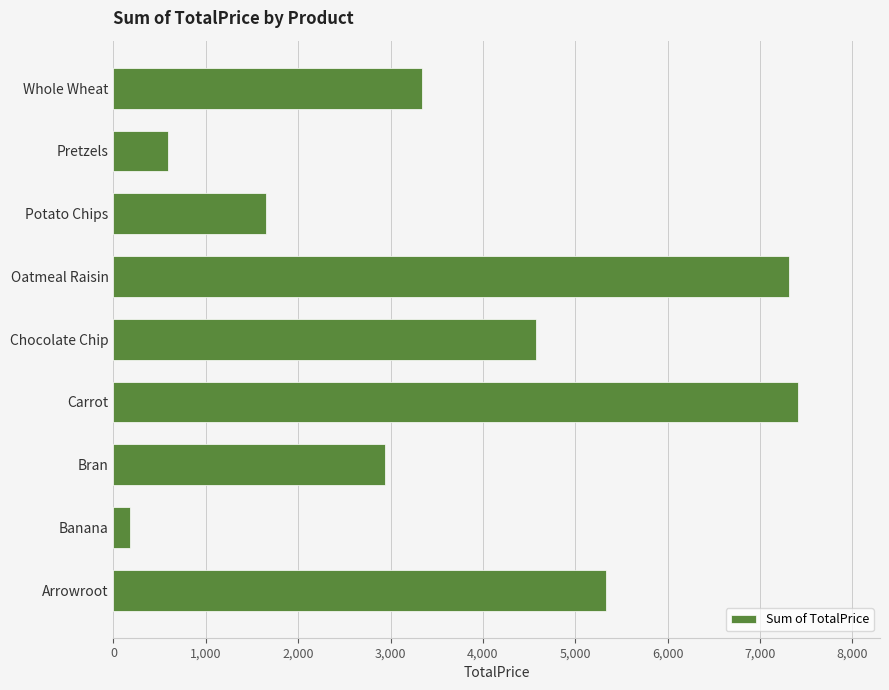

How many bars are there in total?

9